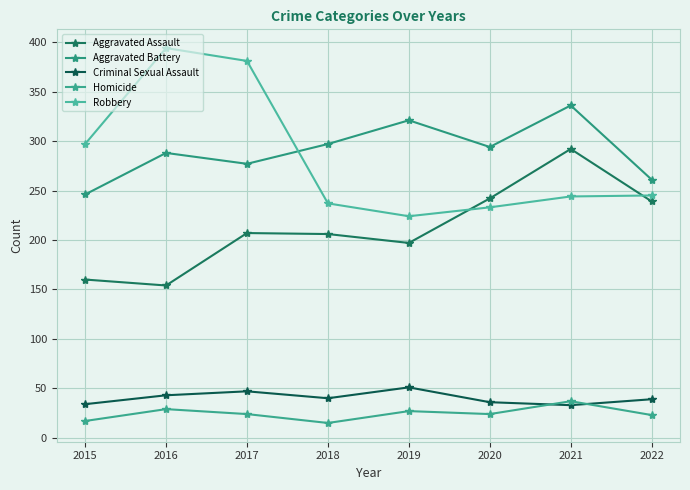

Which series has the largest total across all categories?

Aggravated Battery